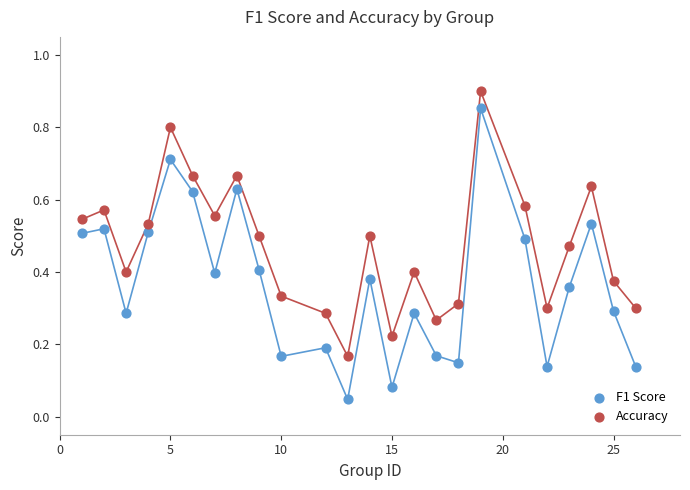

What is the X range (max minus min) for the scatter plot?

25.0